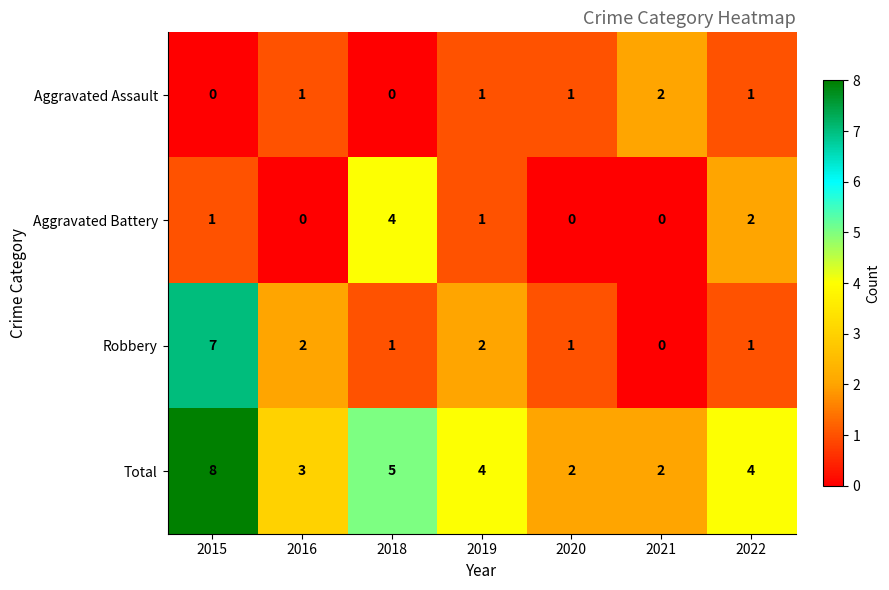

Reading right to left, transcribe all the data shown in this chart.

Aggravated Assault: 2022=1	2021=2	2020=1	2019=1	2018=0	2016=1	2015=0
Aggravated Battery: 2022=2	2021=0	2020=0	2019=1	2018=4	2016=0	2015=1
Robbery: 2022=1	2021=0	2020=1	2019=2	2018=1	2016=2	2015=7
Total: 2022=4	2021=2	2020=2	2019=4	2018=5	2016=3	2015=8